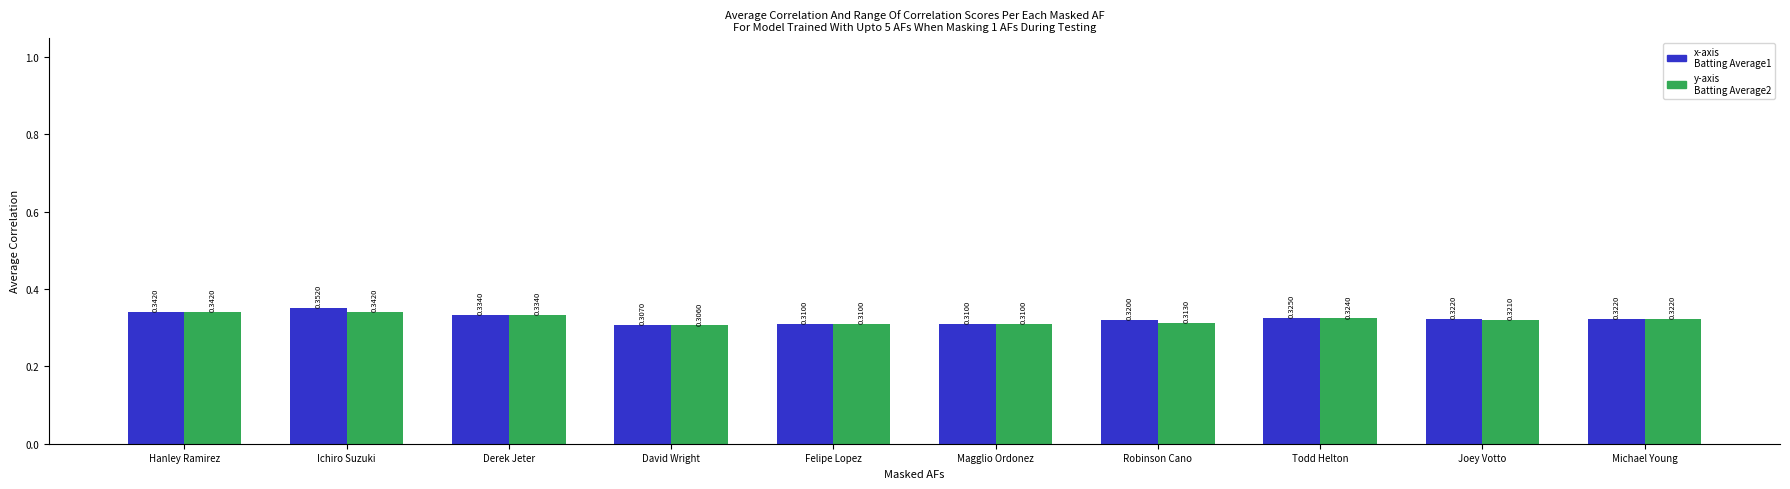

At which category is the sum across all series the highest?

Ichiro Suzuki